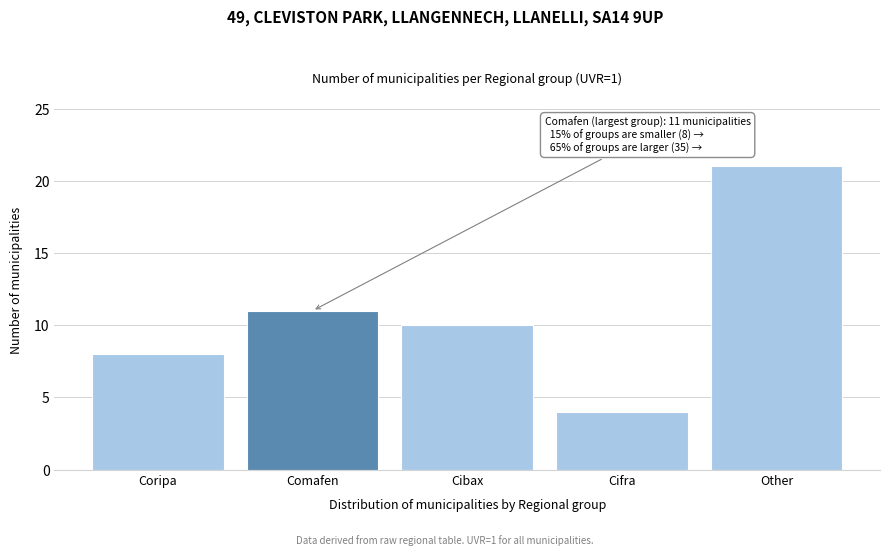

Reading right to left, what are all the values shown in this chart?

Other=21	Cifra=4	Cibax=10	Comafen=11	Coripa=8